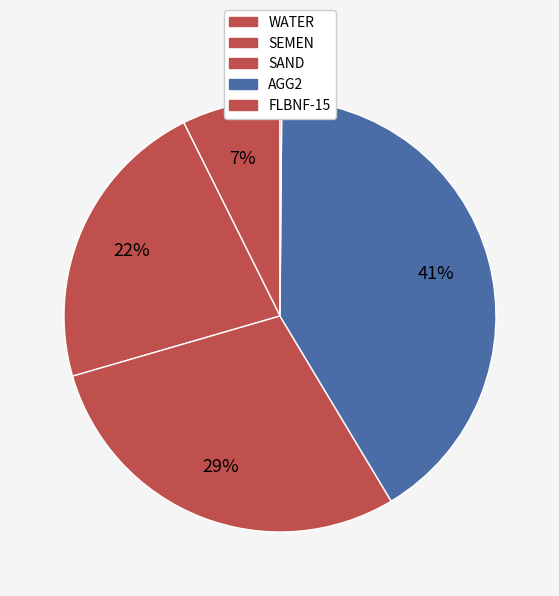

Count the number of slices in the pie.

5